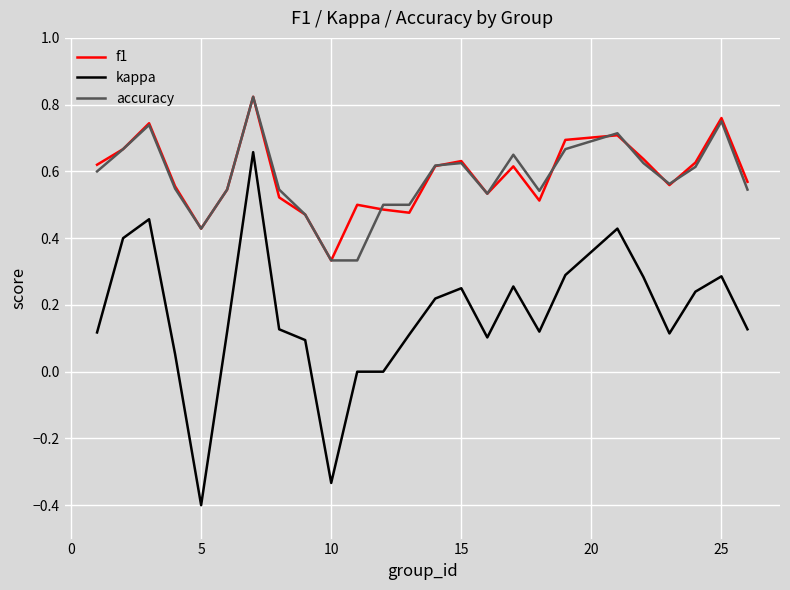

True or false: accuracy and kappa cross at least once.

False